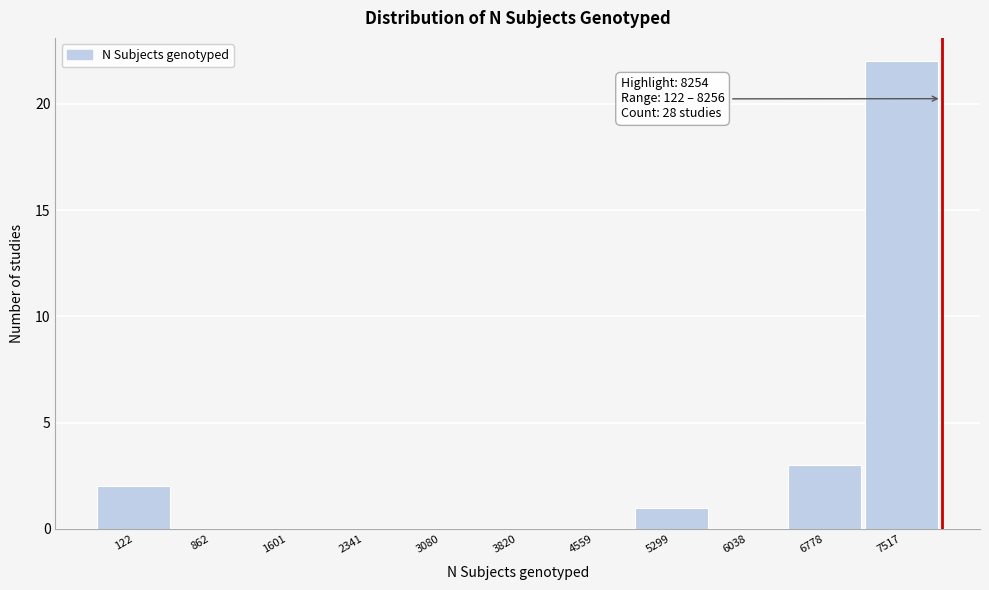

Reading left to right, transcribe all the data shown in this chart.

122=2	862=0	1601=0	2341=0	3080=0	3820=0	4559=0	5299=1	6038=0	6778=3	7517=22